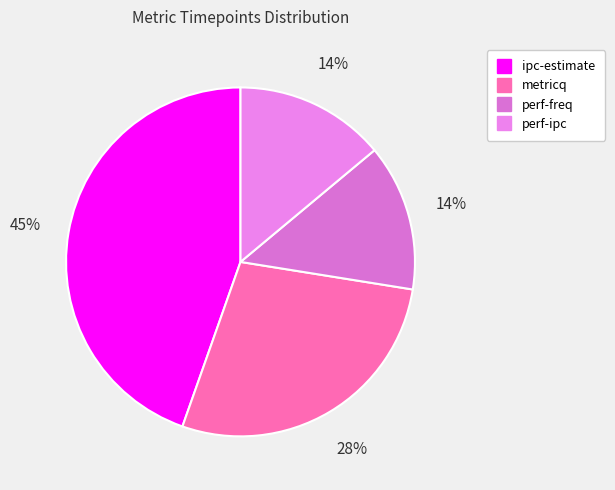

To the nearest percent, what is the combined percentage of ipc-estimate and metricq?

72%